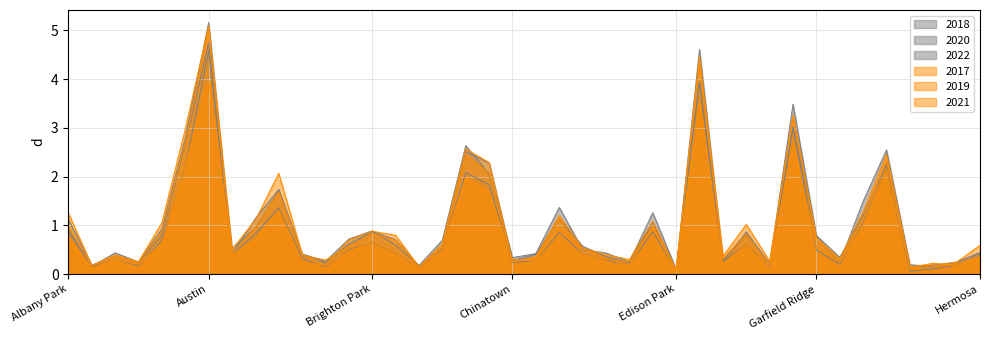

Between Austin and Avondale, which series saw the biggest shift?

2019